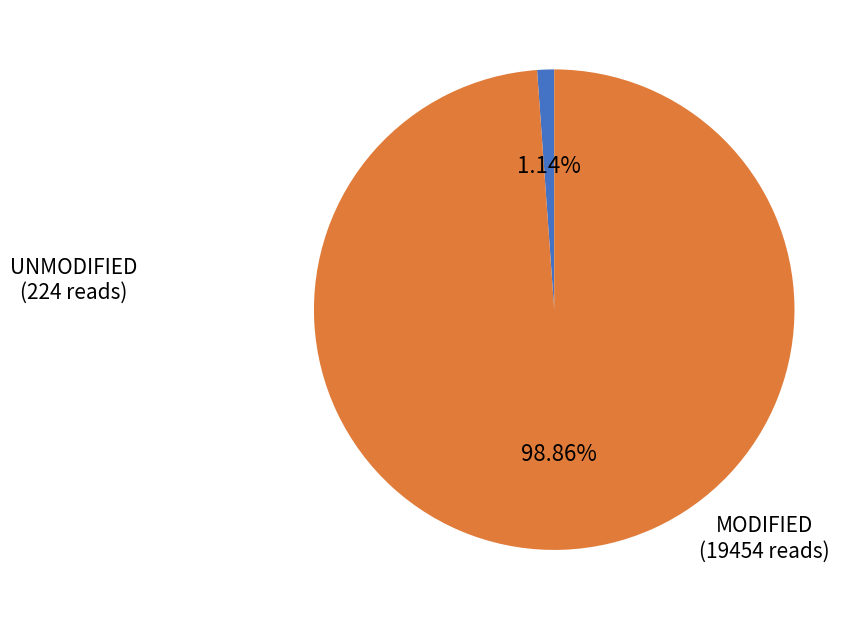

Rank the categories by value from lowest to highest.

UNMODIFIED, MODIFIED